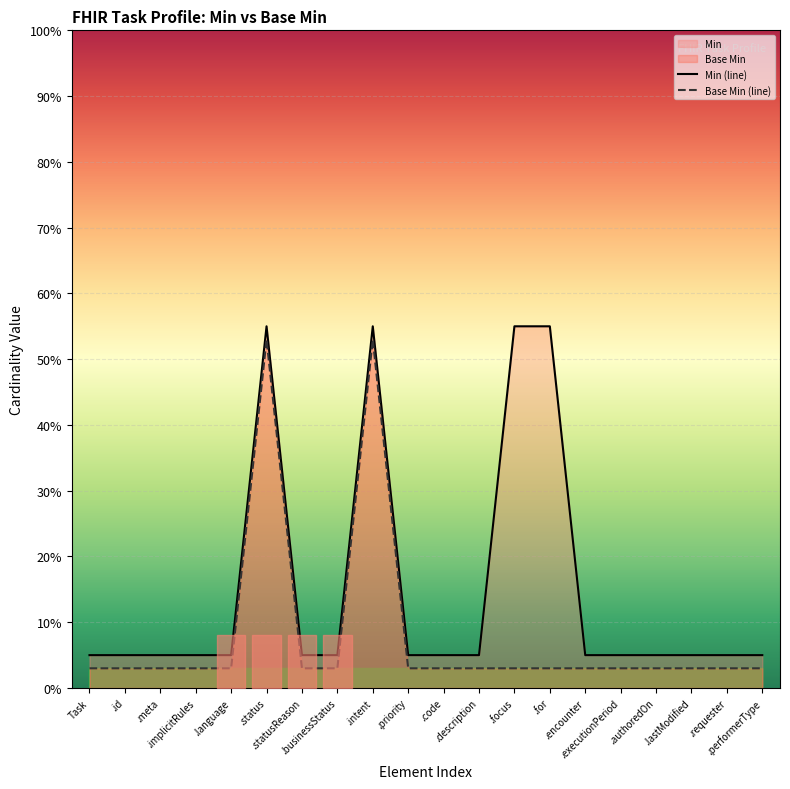

What is the label of the 14th point from the left?

.for